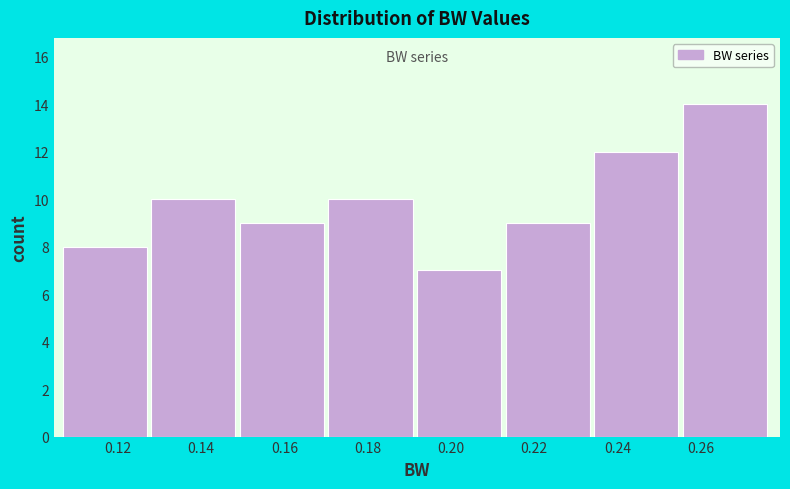

How tall is the bar that spans 0.214 to 0.234 on the x-axis? Neither the bar edges nor the heights are printed on the chart, so give them approximately, as read against the axes.

9